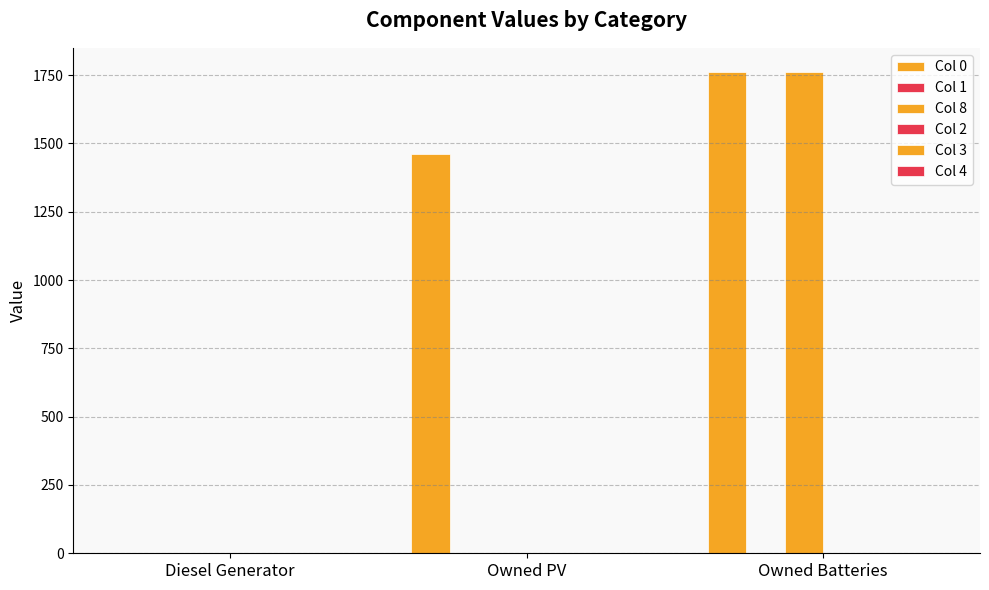

How many groups of bars are there?

3